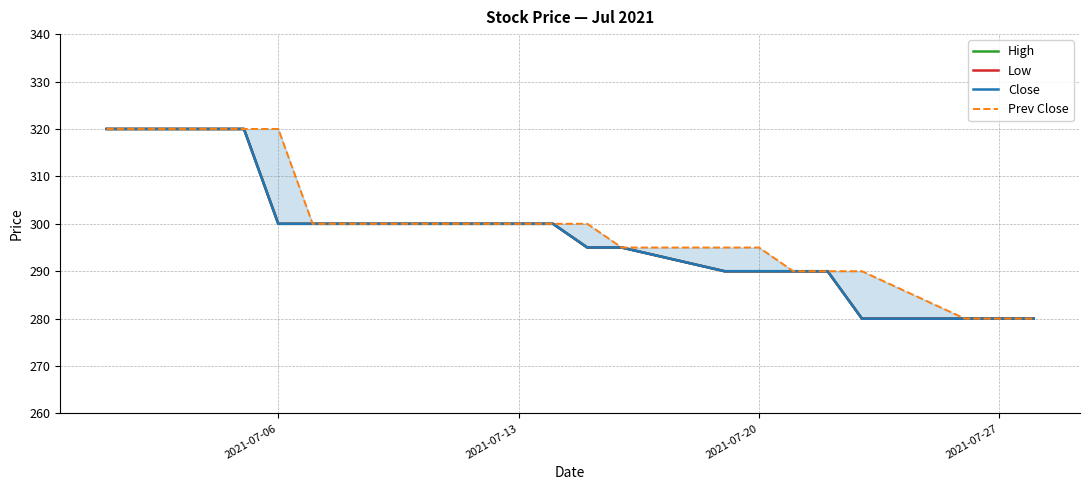

Where does the High series first go above 300?

2021-07-06